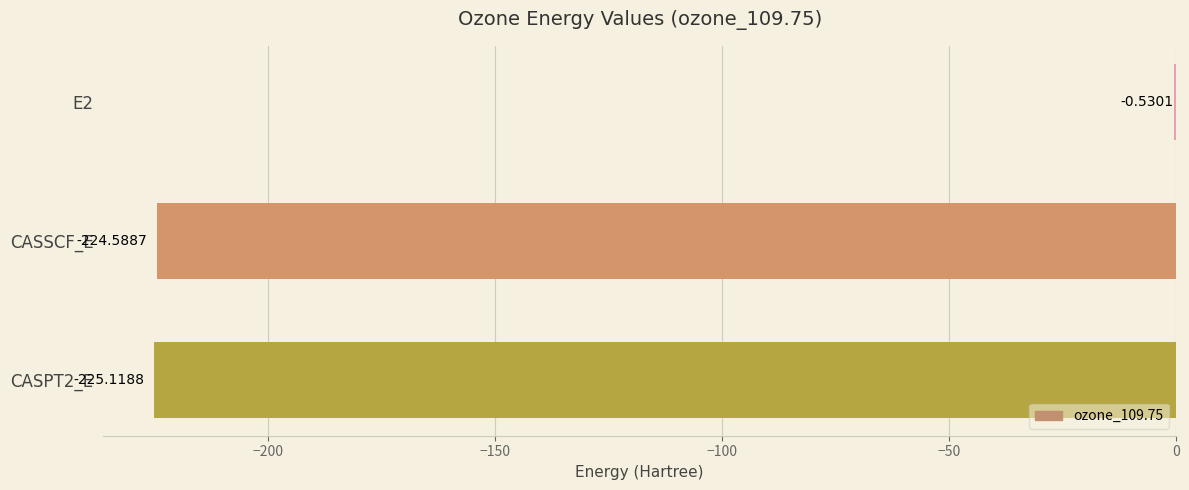

Between CASPT2_E and E2, which is larger?

E2